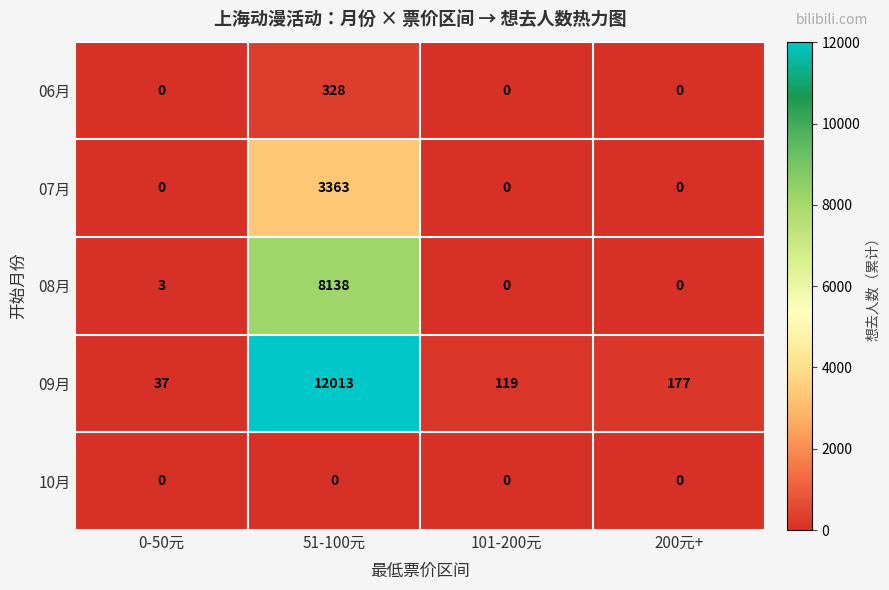

List the series in order of their peak value, highest first.

09月, 08月, 07月, 06月, 10月